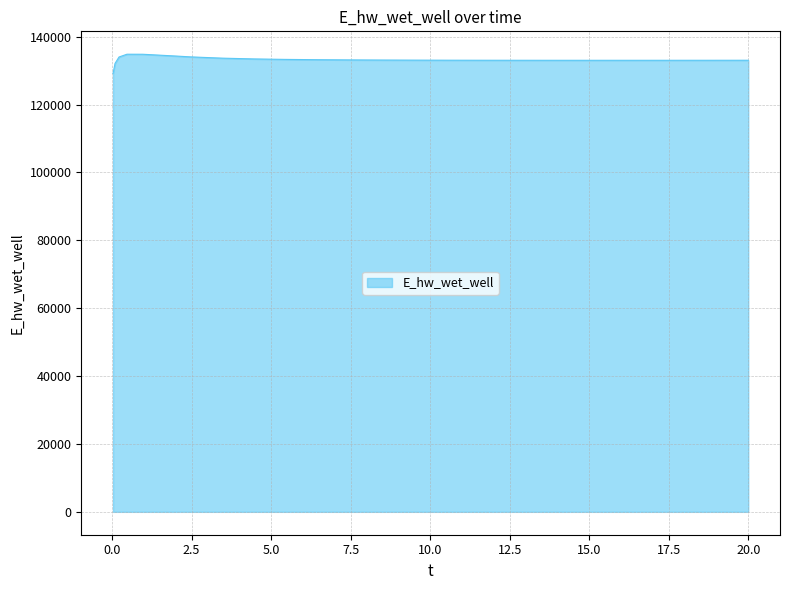

Count the number of data series in this chart.

1